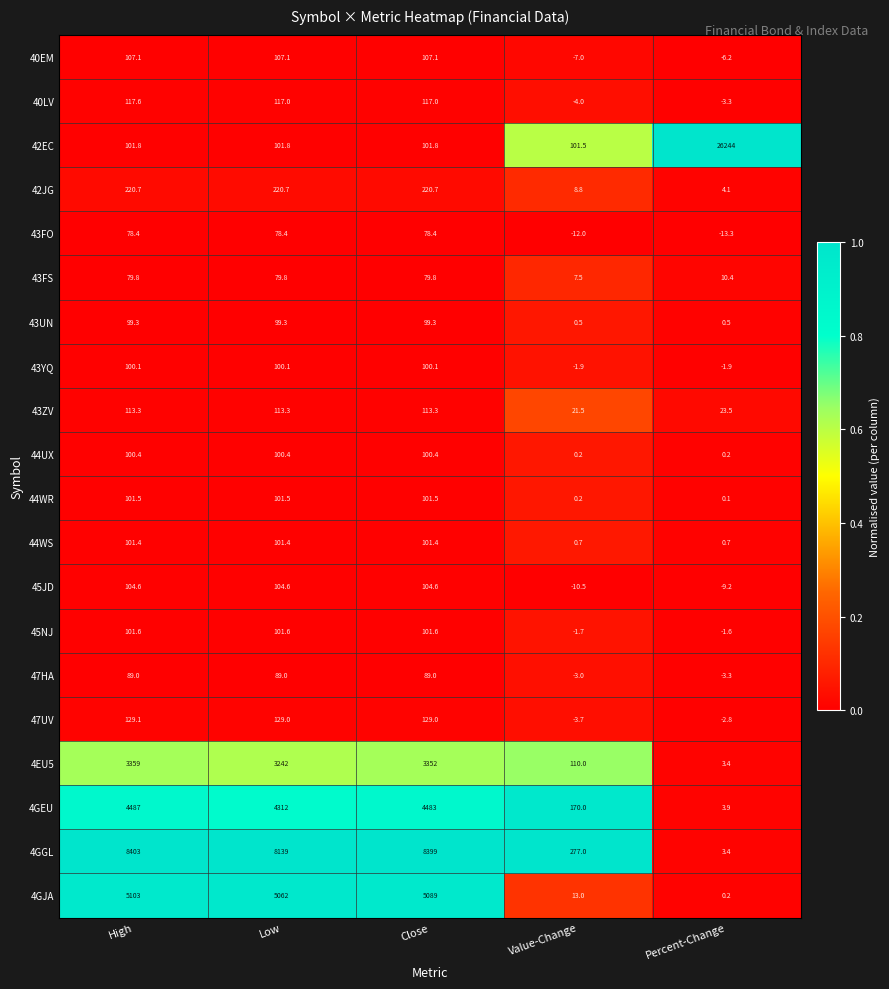

At Close, list the series in order from largest to smallest.

4GGL, 4GJA, 4GEU, 4EU5, 42JG, 47UV, 40LV, 43ZV, 40EM, 45JD, 42EC, 45NJ, 44WR, 44WS, 44UX, 43YQ, 43UN, 47HA, 43FS, 43FO